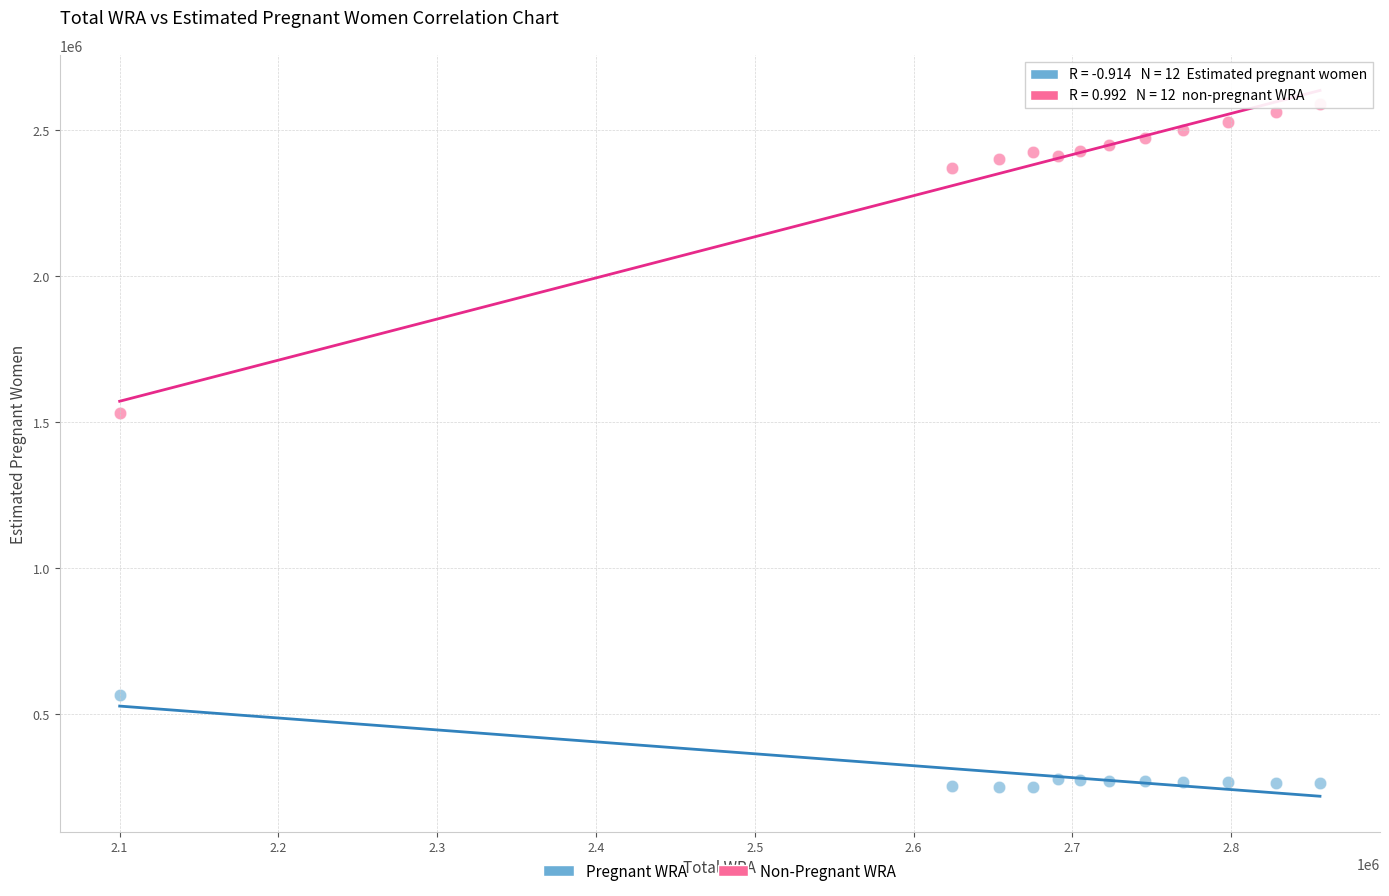

Across all data points, what is the range of X values (max minus min)?

756000.0